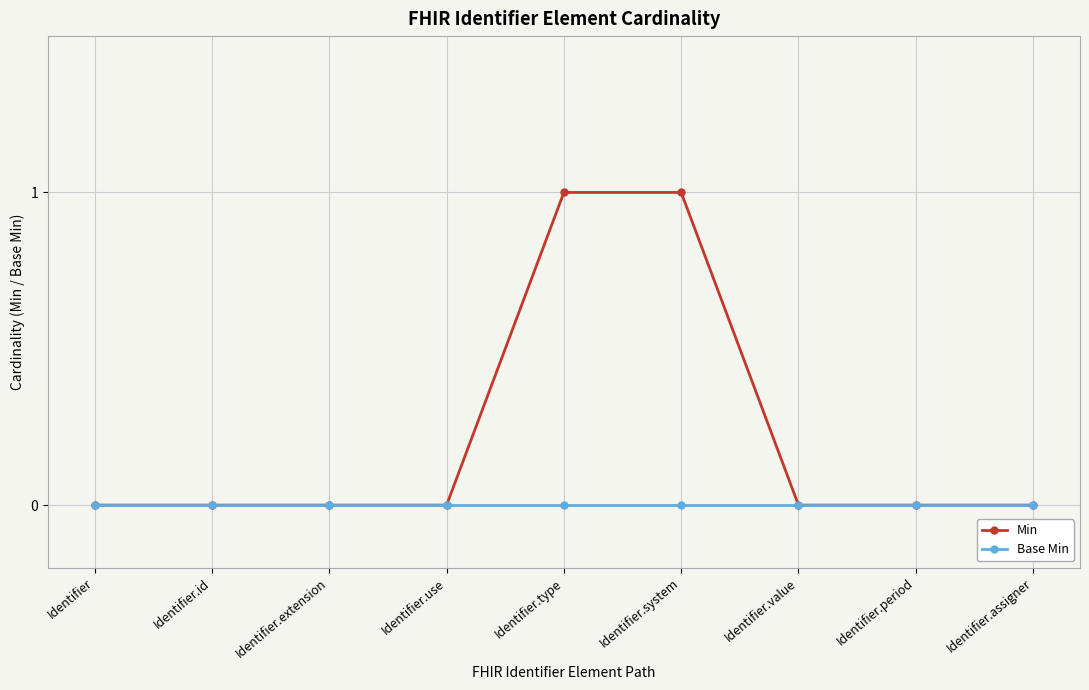

The value of Min at Identifier.use is 0. True or false?

True